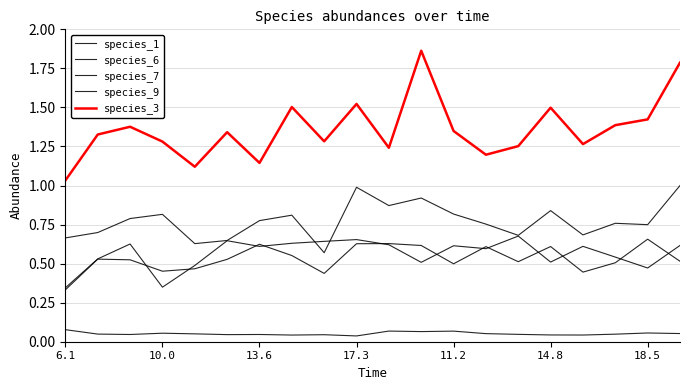

What is the minimum value for species_9?

0.3